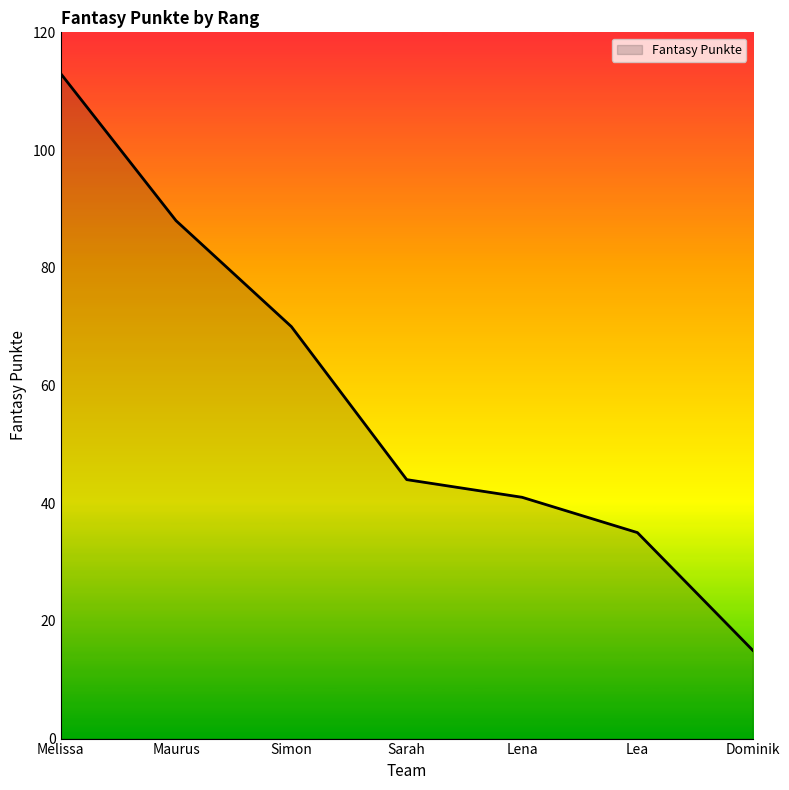

At which label does the data first exceed 44?

Melissa